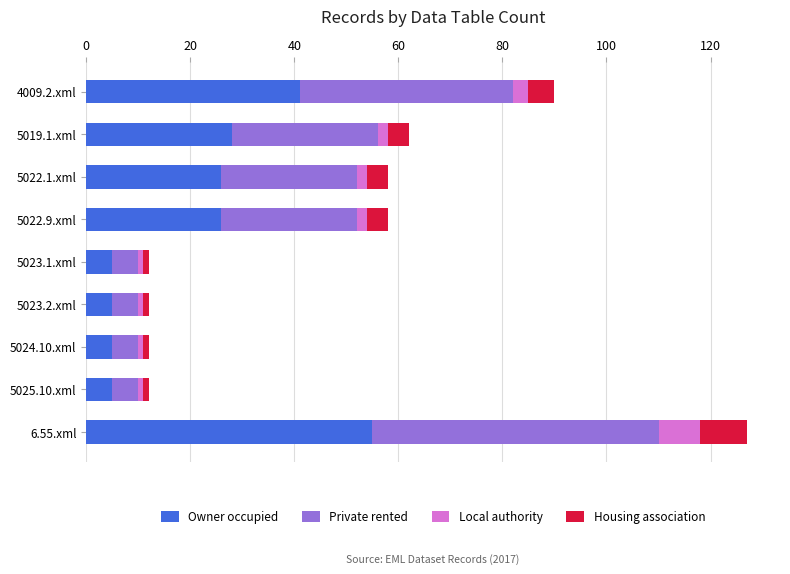

Is it true that Owner occupied equals 8 at 5019.1.xml?

False